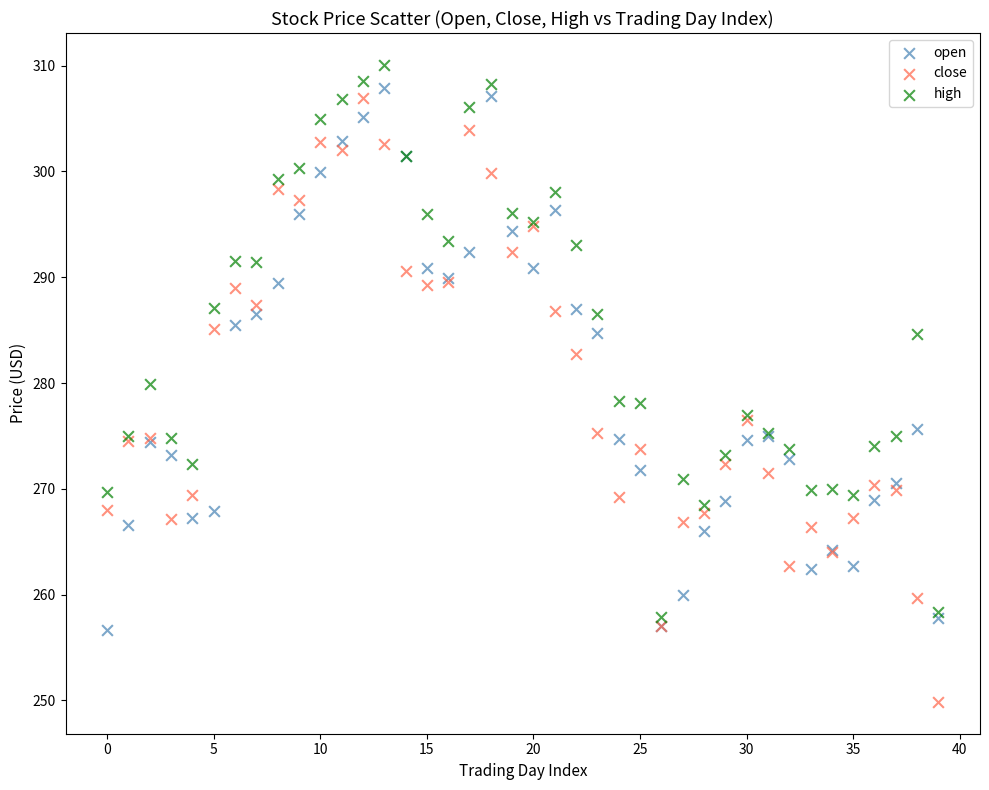

What are all the series names shown in the legend?

open, close, high